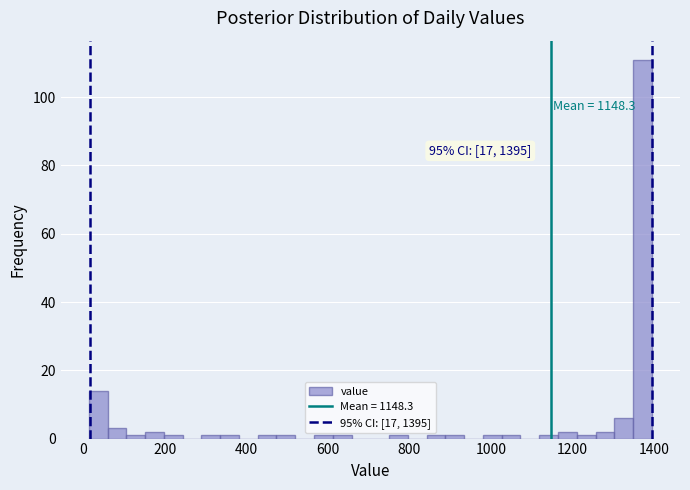

Around what value on the x-axis is the tallest bar? Give the approximate position of its centre, as read against the axis.

1380